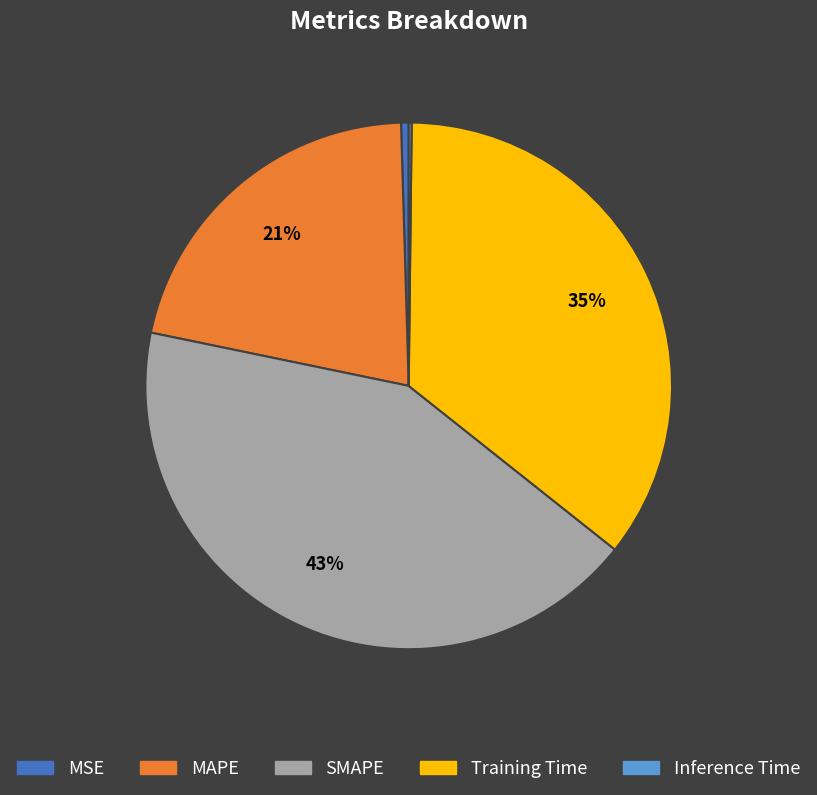

Does MAPE represent more than half of the total?

No